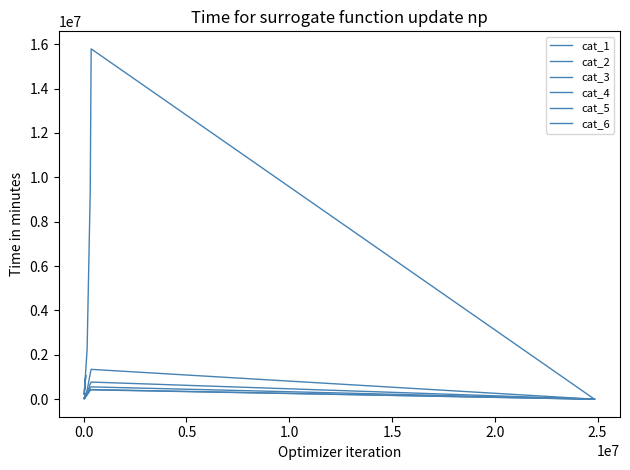

Count the number of data series in this chart.

6